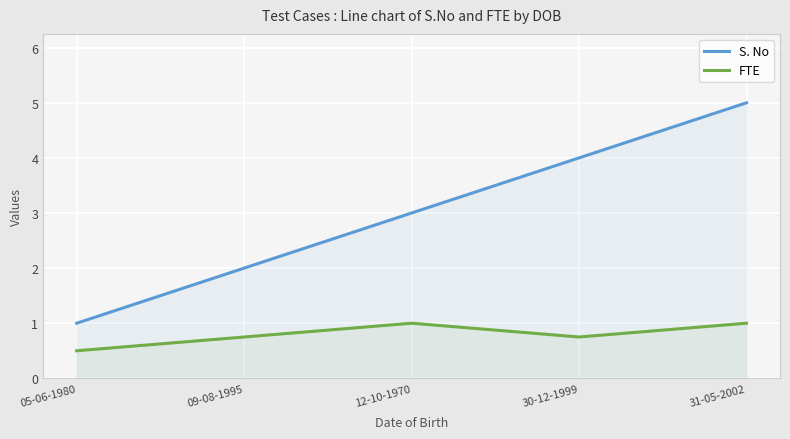

What is the value of the FTE point at the 2nd from the left?

0.8